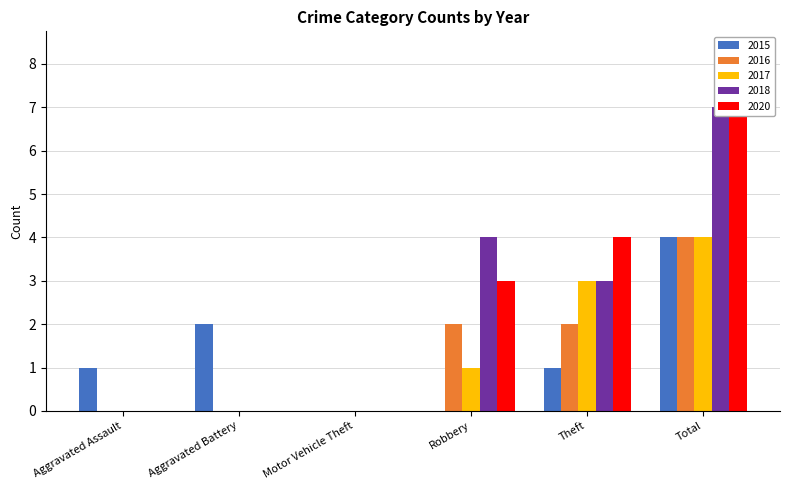

Is it true that 2020 equals -3 at Aggravated Battery?

False